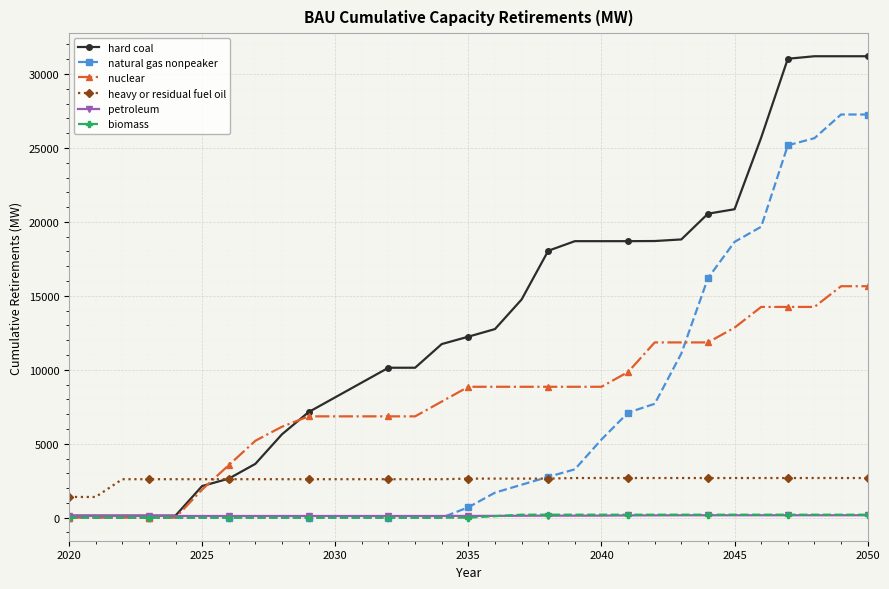

Which series has the widest spread of values?

hard coal